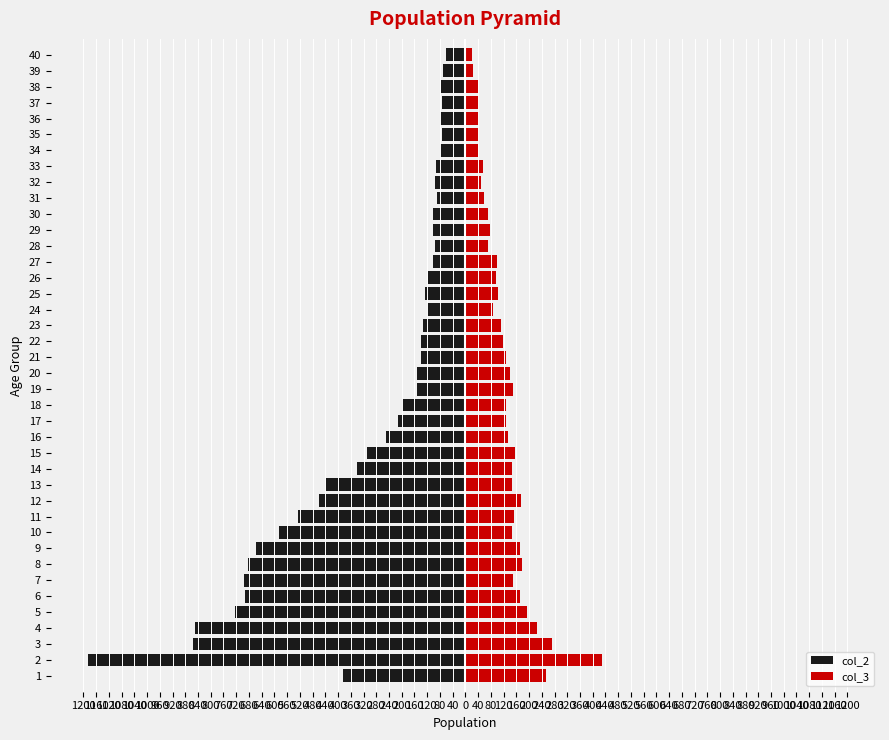

Between 31 and 35, which is larger?

35